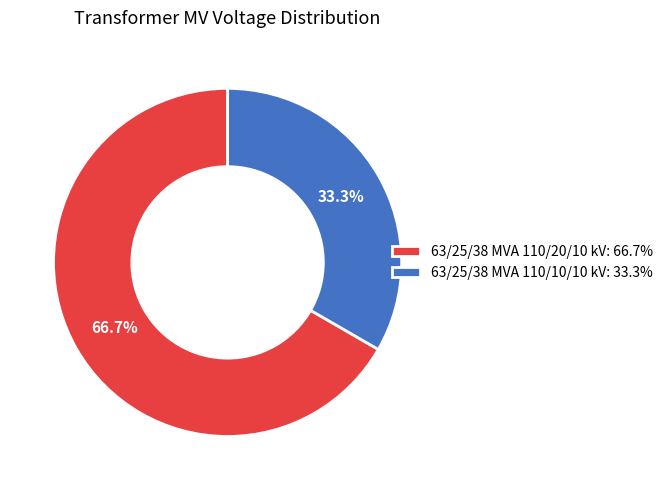

To the nearest percent, what is the combined percentage of 63/25/38 MVA 110/10/10 kV and 63/25/38 MVA 110/20/10 kV?

100%